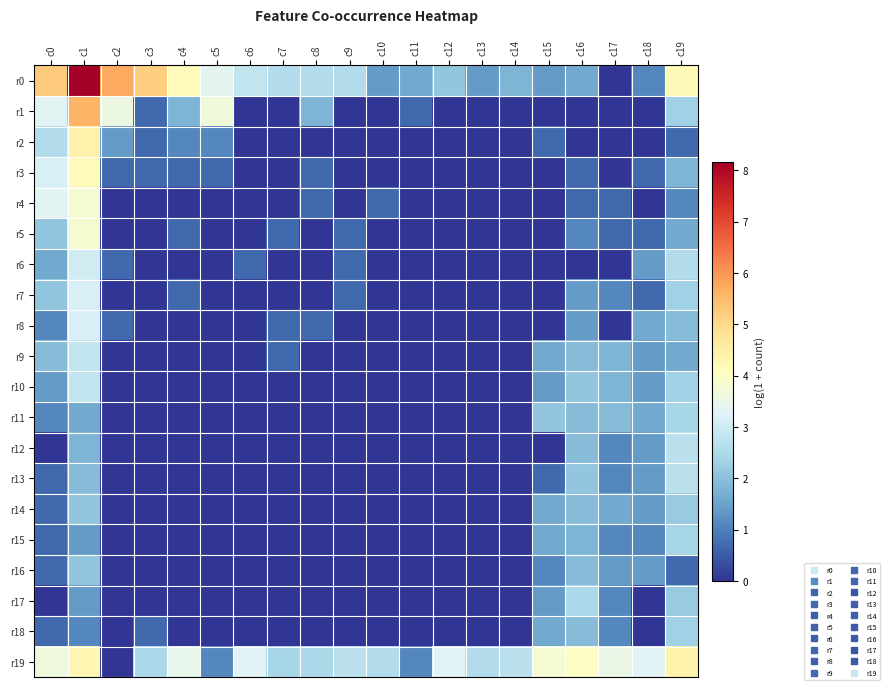

Which series has the largest total across all categories?

r0